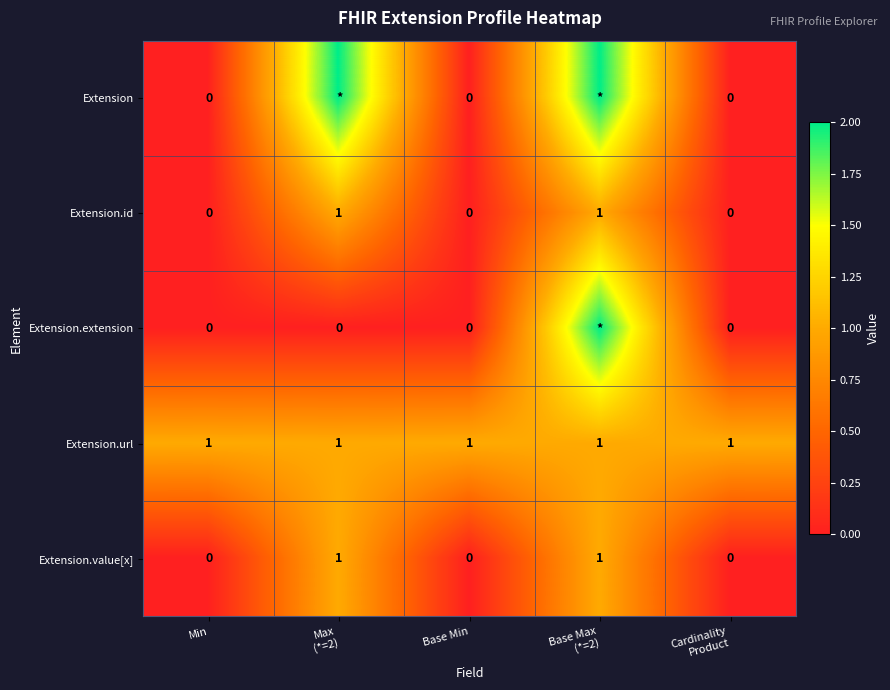

What is the difference between the second highest and minimum values in the Extension.id series?

1